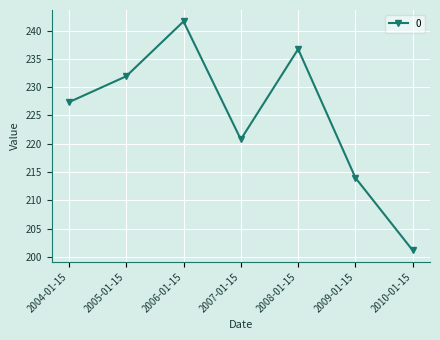

What is the maximum value shown in the chart?

241.6